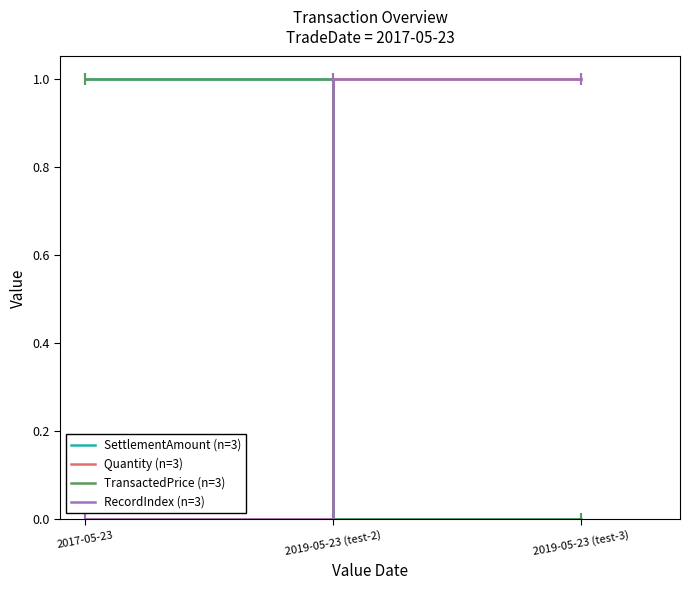

Does the chart display data point markers on the line(s)?

No